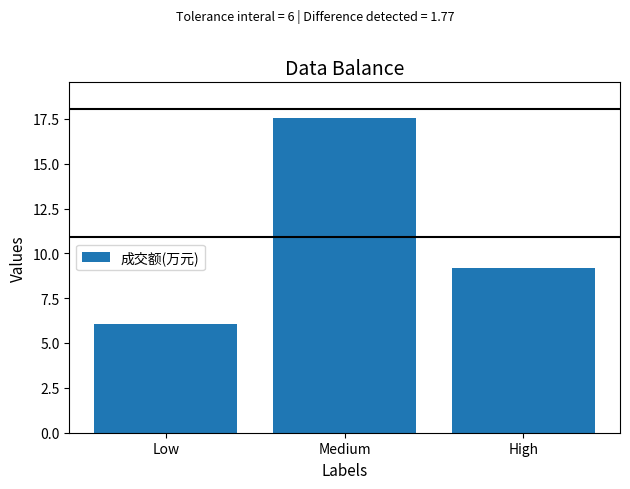

What is the average value?

10.9